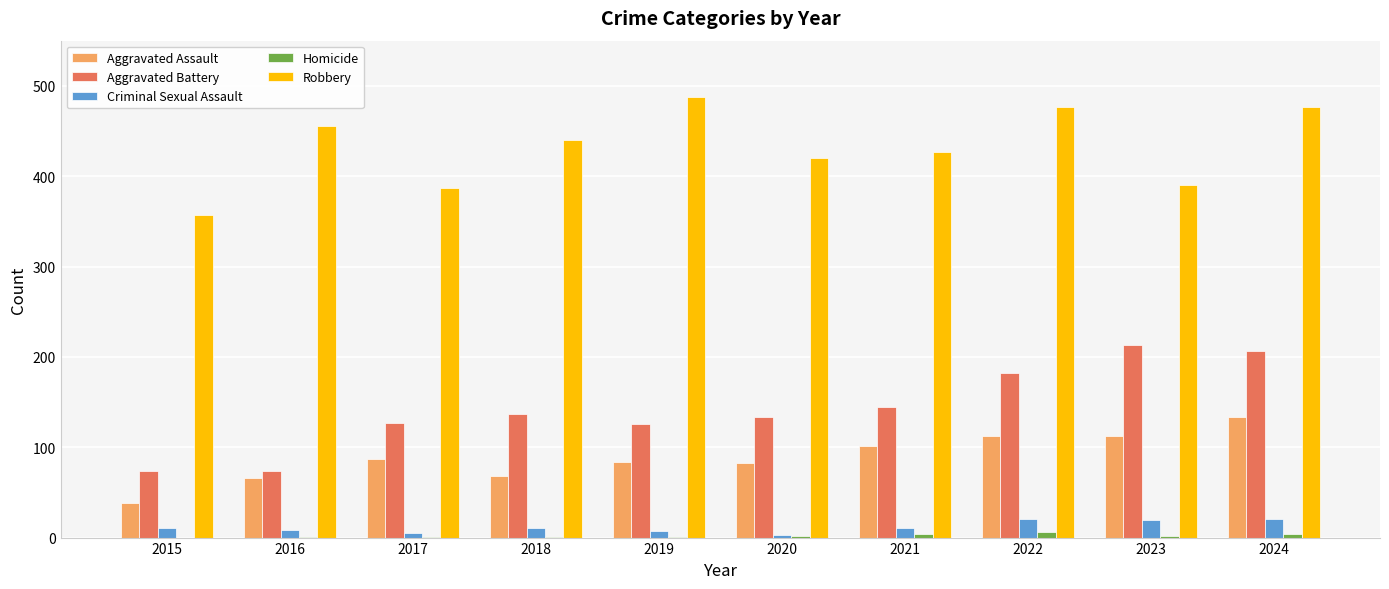

How many data points does each series have?

10